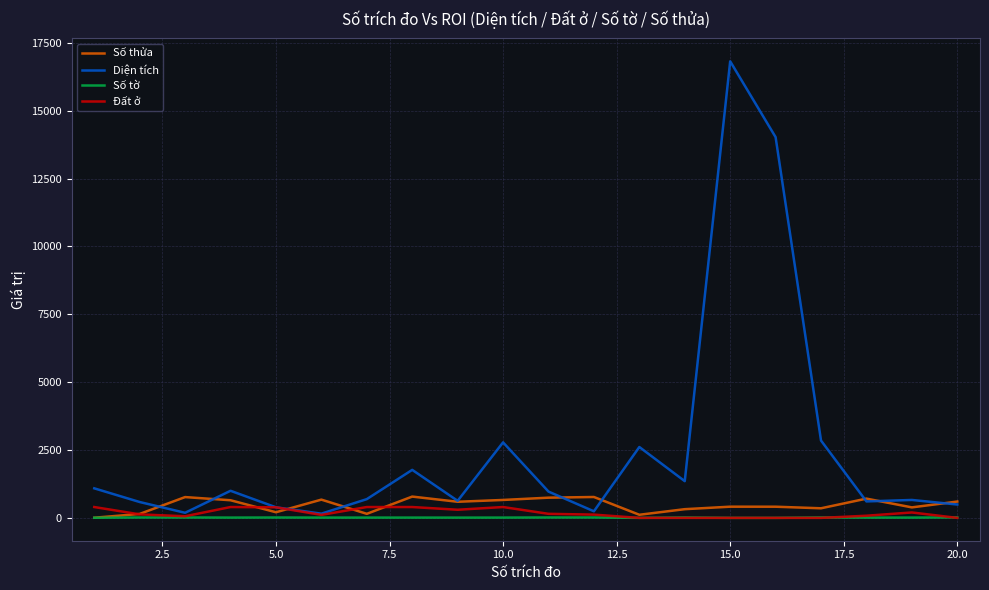

Which series has the largest range (max minus min)?

Diện tích